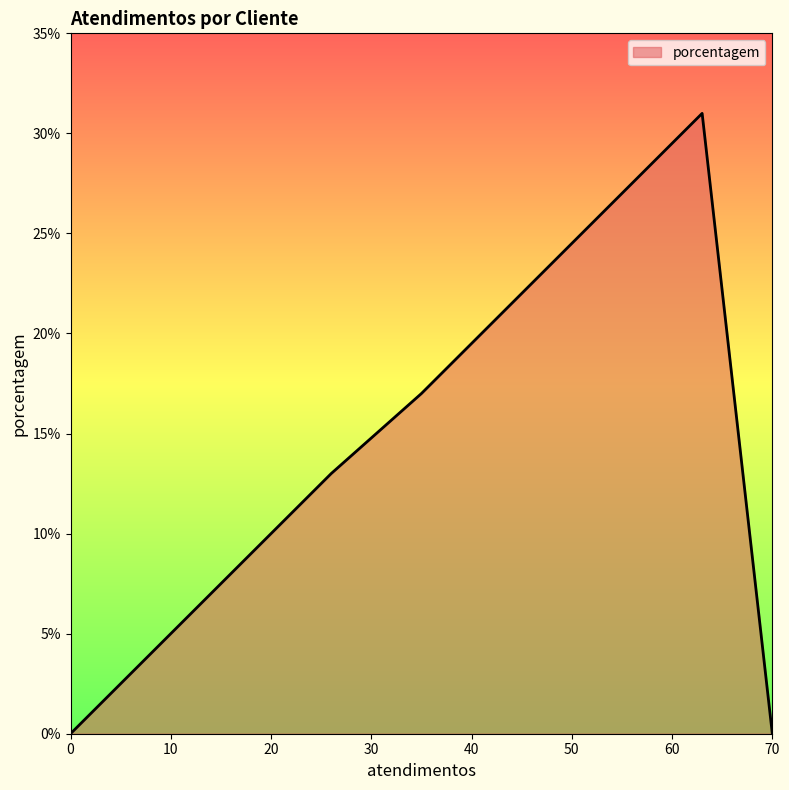

What is the sum of all values?

71